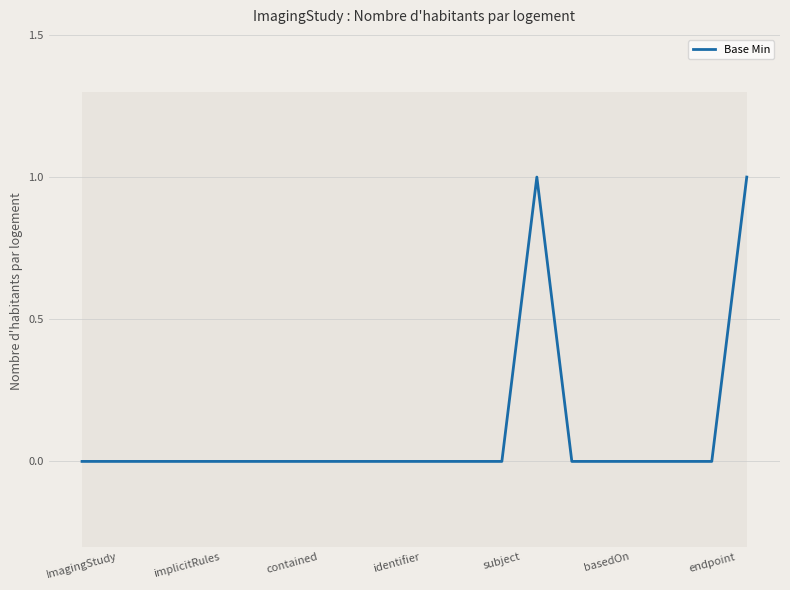

Reading left to right, what are all the values shown in this chart?

0	0	0	0	0	0	0	0	0	0	0	0	0	1	0	0	0	0	0	1